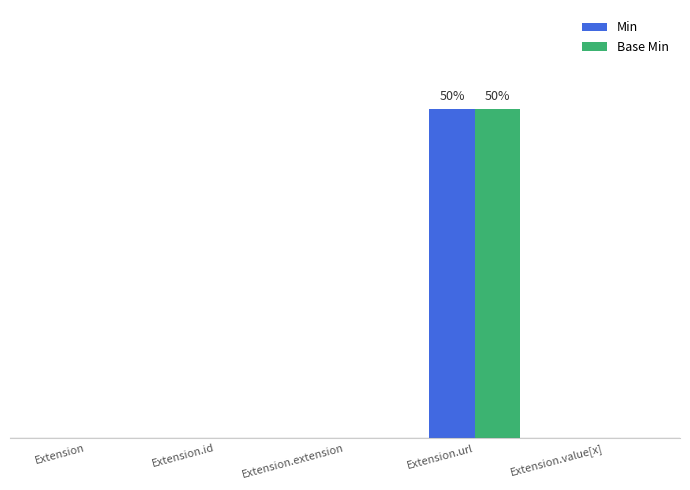

The value of Base Min at Extension.value[x] is 0. True or false?

True